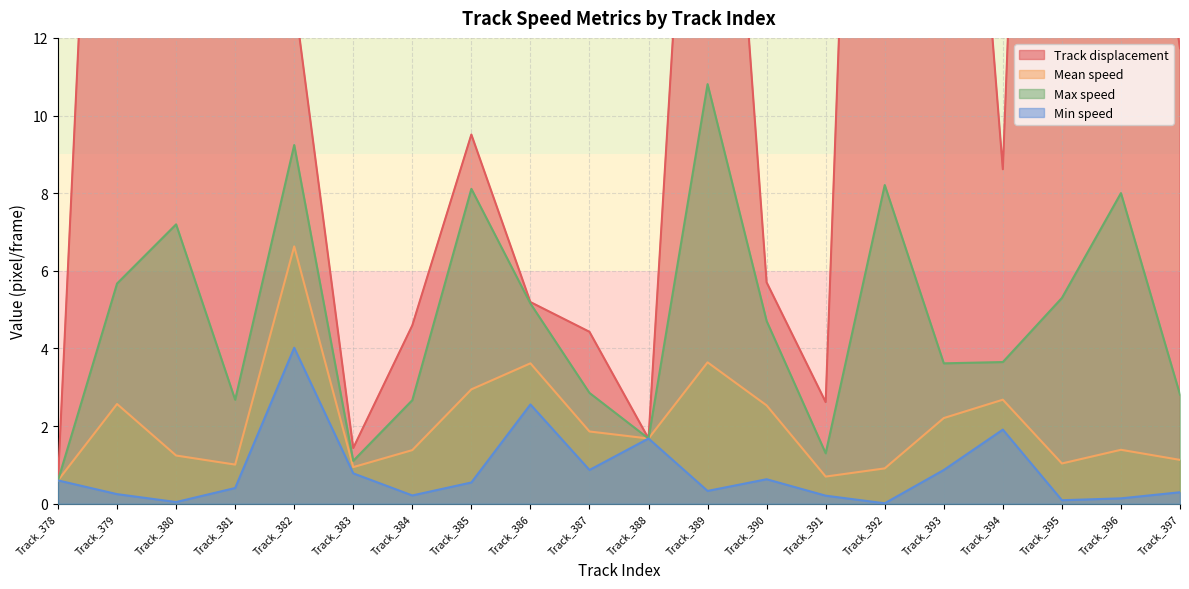

What is the sum of all Min speed values?

16.5